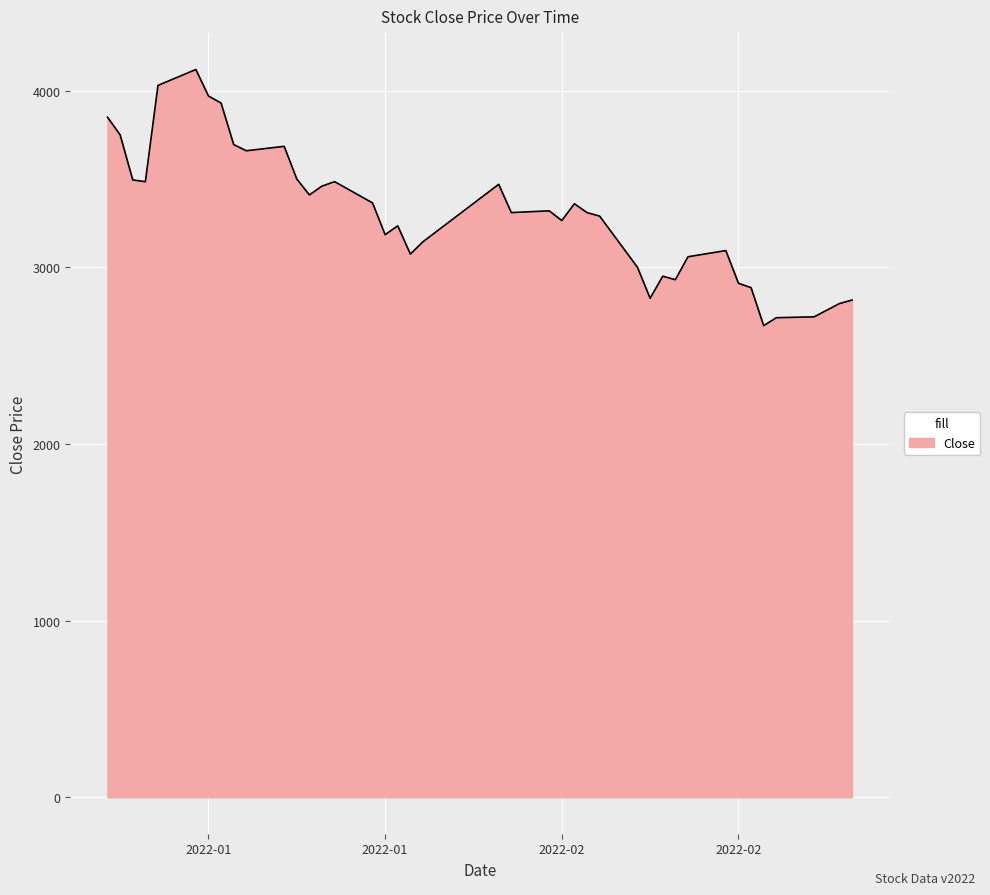

What is the maximum value shown in the chart?

4120